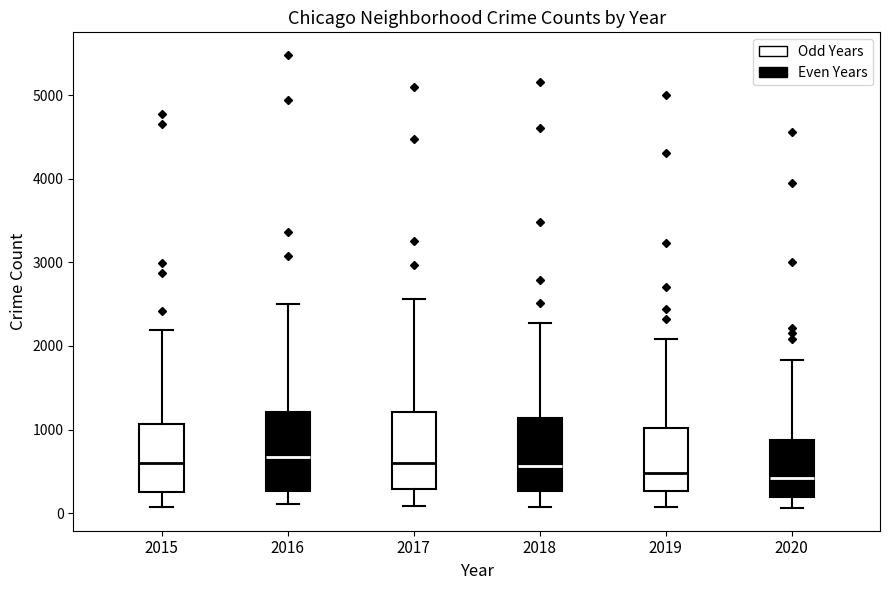

Reading left to right, transcribe this box plot: for each box, give where its median line is, the range the box spans, and where its two whiskers end, as read against the y-axis. The values are not printed on the chart, so give them approximately, as read against the axis.

2015: median 600, box 300 to 1100, whiskers 100 to 2200
2016: median 700, box 300 to 1200, whiskers 100 to 2500
2017: median 600, box 300 to 1200, whiskers 100 to 2600
2018: median 600, box 300 to 1100, whiskers 100 to 2300
2019: median 500, box 300 to 1000, whiskers 100 to 2100
2020: median 400, box 200 to 900, whiskers 100 to 1800